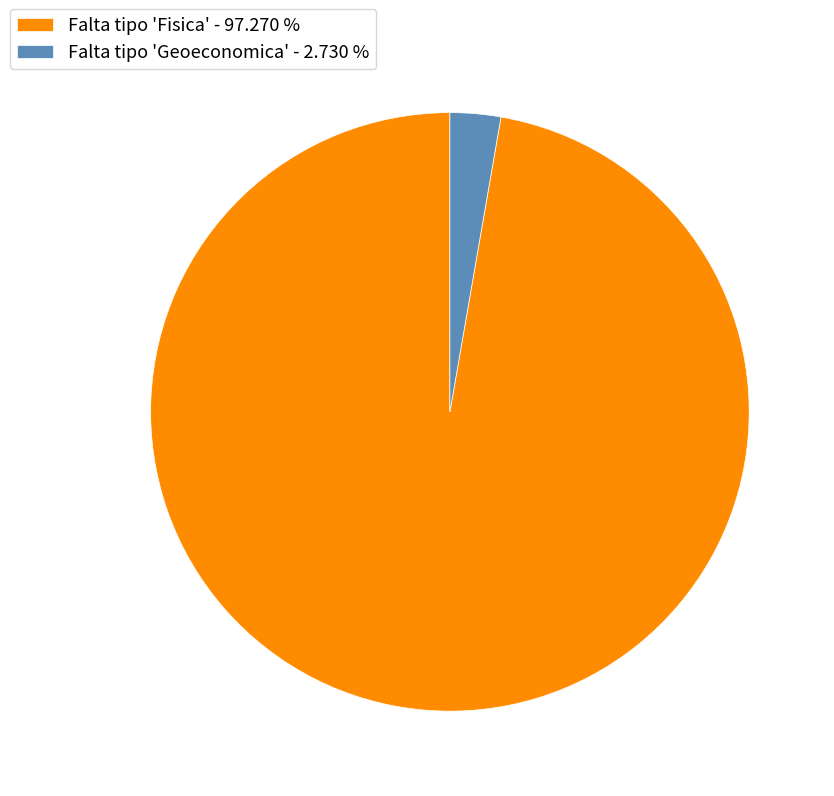

Which category has the smallest portion of the pie?

Falta tipo 'Geoeconomica'